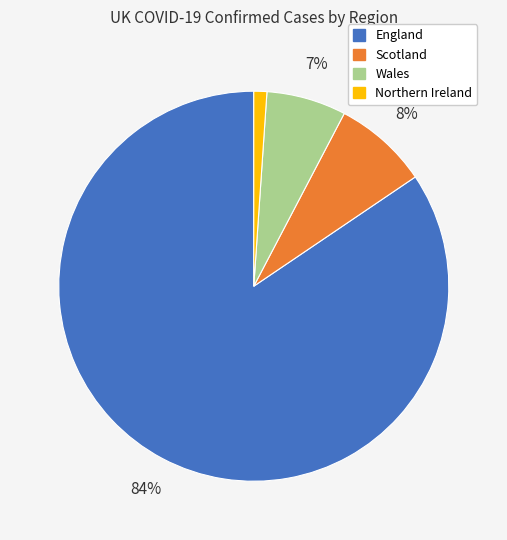

The Scotland slice represents 2% of the pie. True or false?

False